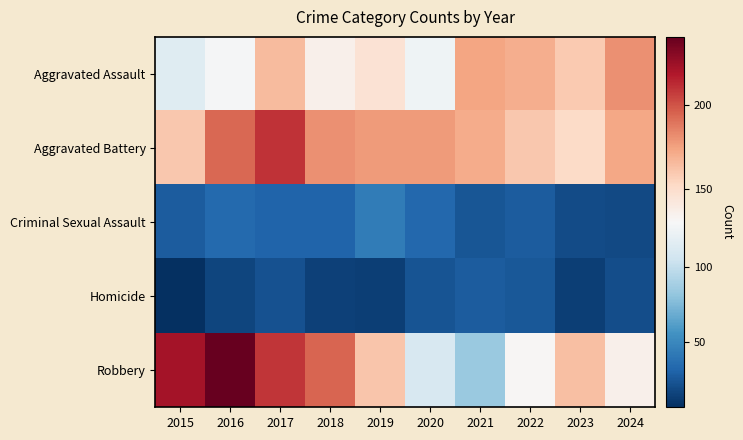

Reading left to right, transcribe all the data shown in this chart.

Aggravated Assault: 2015=115	2016=129	2017=165	2018=136	2019=146	2020=125	2021=174	2022=170	2023=159	2024=181
Aggravated Battery: 2015=160	2016=194	2017=210	2018=181	2019=177	2020=177	2021=171	2022=160	2023=151	2024=173
Criminal Sexual Assault: 2015=27	2016=34	2017=31	2018=31	2019=43	2020=33	2021=24	2022=27	2023=19	2024=18
Homicide: 2015=6	2016=16	2017=22	2018=14	2019=13	2020=23	2021=27	2022=25	2023=13	2024=20
Robbery: 2015=222	2016=241	2017=209	2018=195	2019=161	2020=110	2021=84	2022=131	2023=163	2024=136